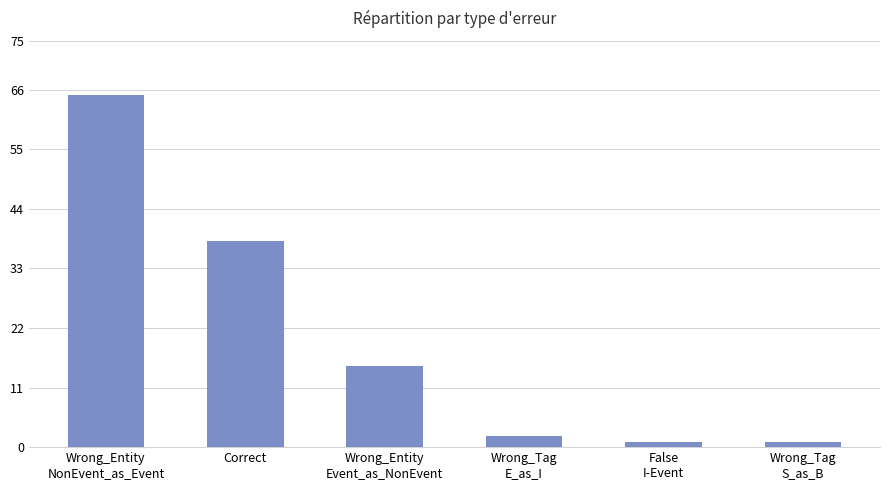

Count the number of data series in this chart.

1